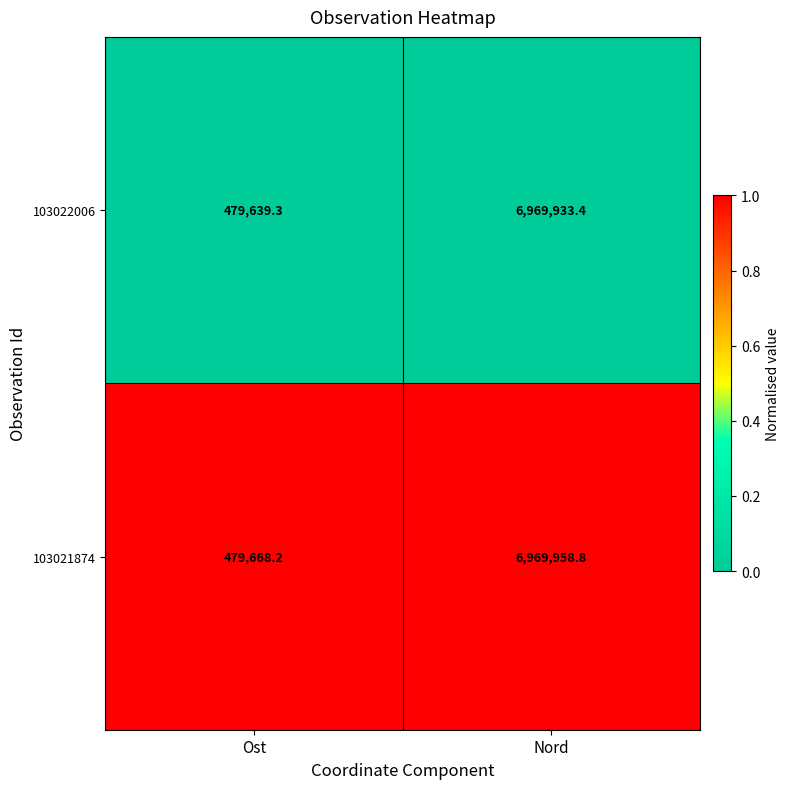

Reading left to right, what are all the values shown in this chart?

103022006: Ost=479639.3	Nord=6969933.4
103021874: Ost=479668.2	Nord=6969958.8